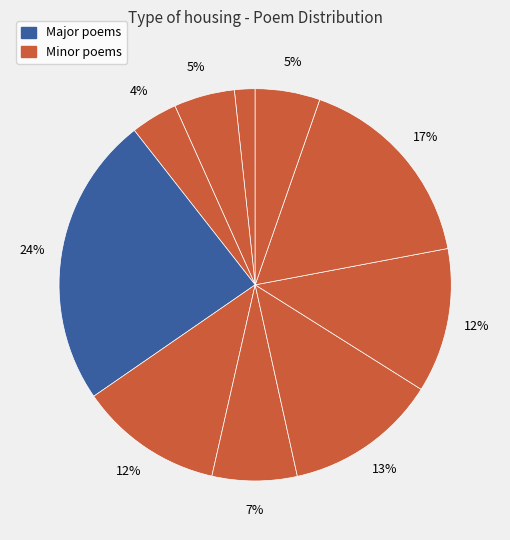

How many segments does this pie chart have?

10